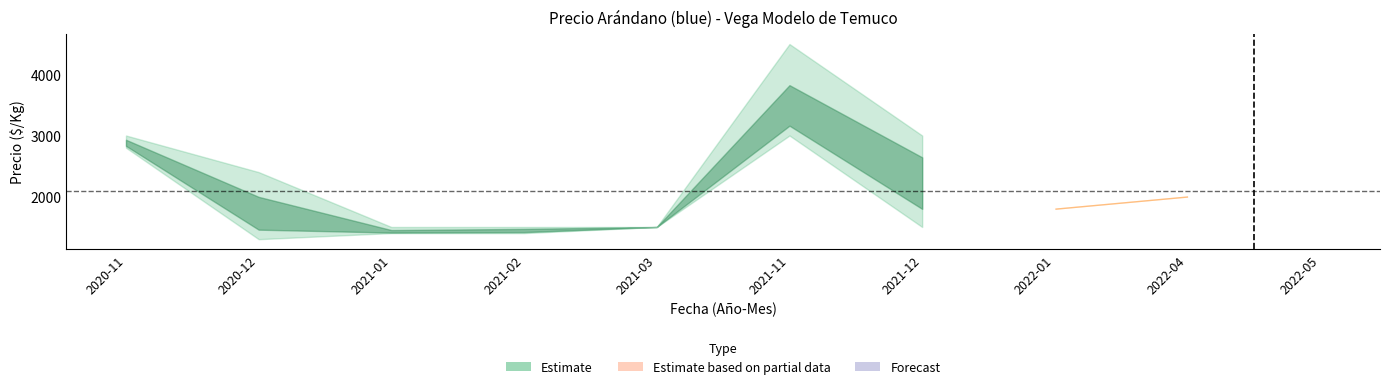

Does the chart have visible grid lines?

No